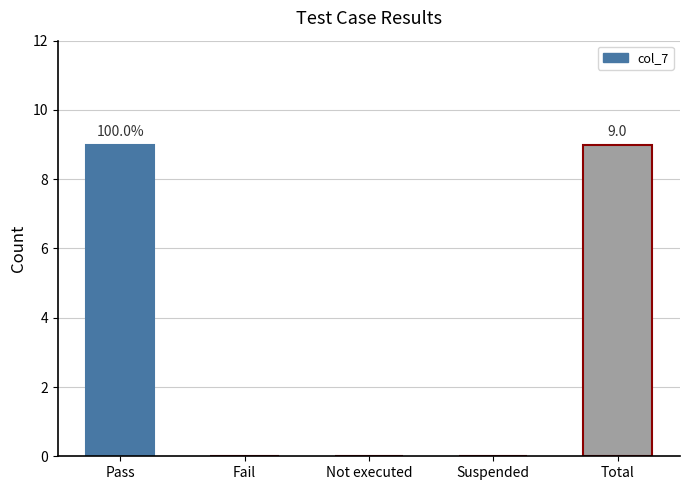

What is the greatest value displayed?

9